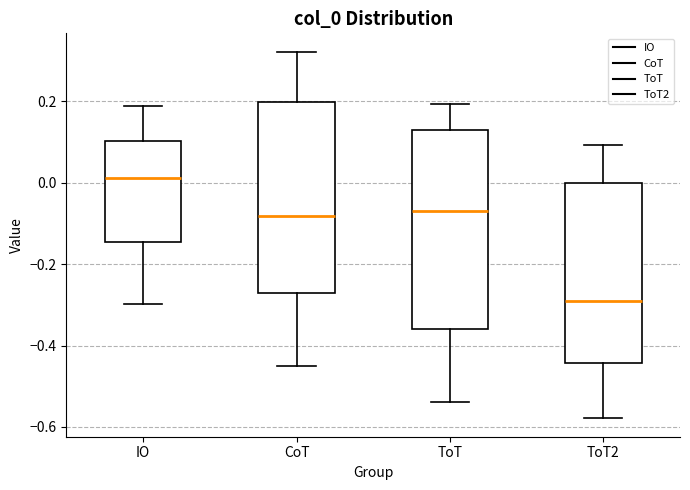

Which box has the lowest median line?

ToT2